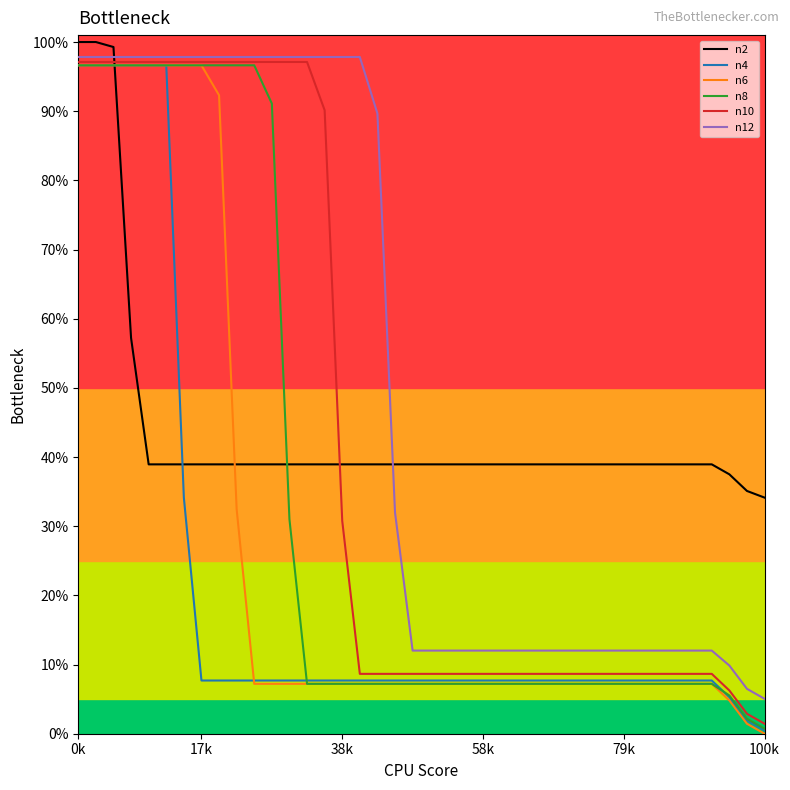

What is the maximum value shown in the chart?

100.0